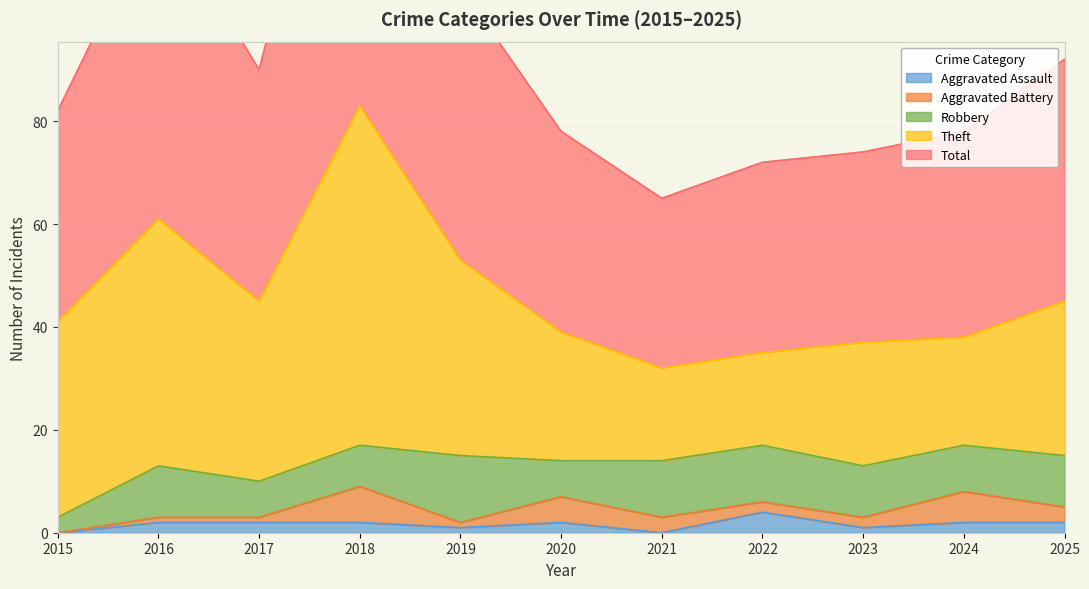

Which category has the highest value in the Robbery series?

2019